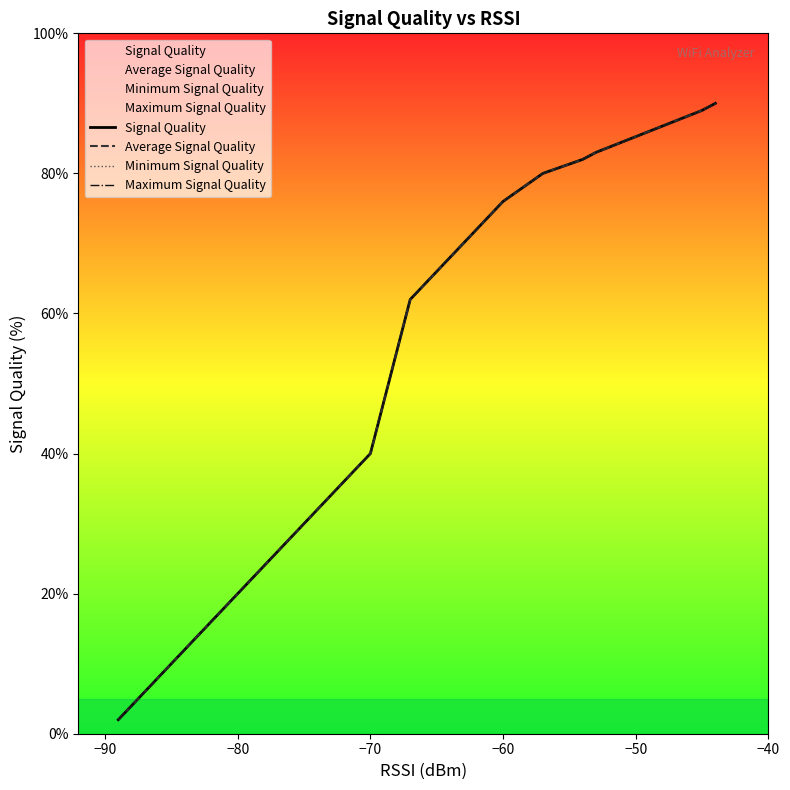

At how many categories does at least one series exceed 27?

13